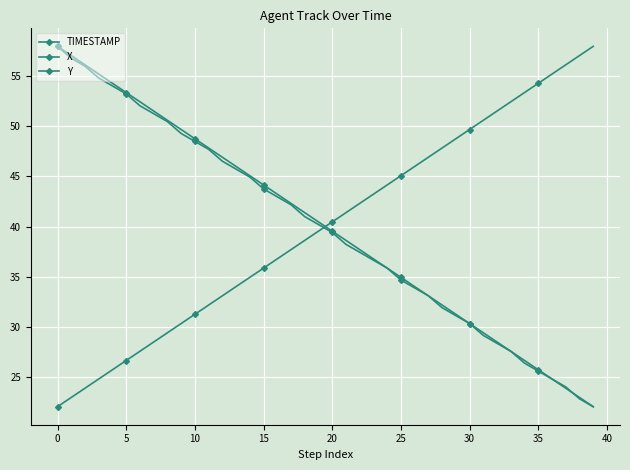

Does the chart have visible grid lines?

Yes